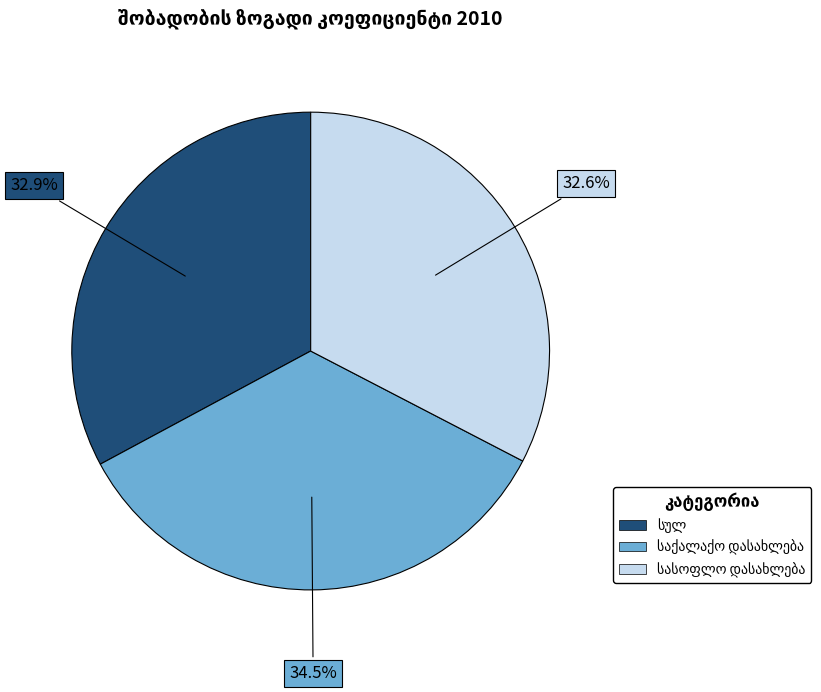

Is there a majority slice in this chart?

No